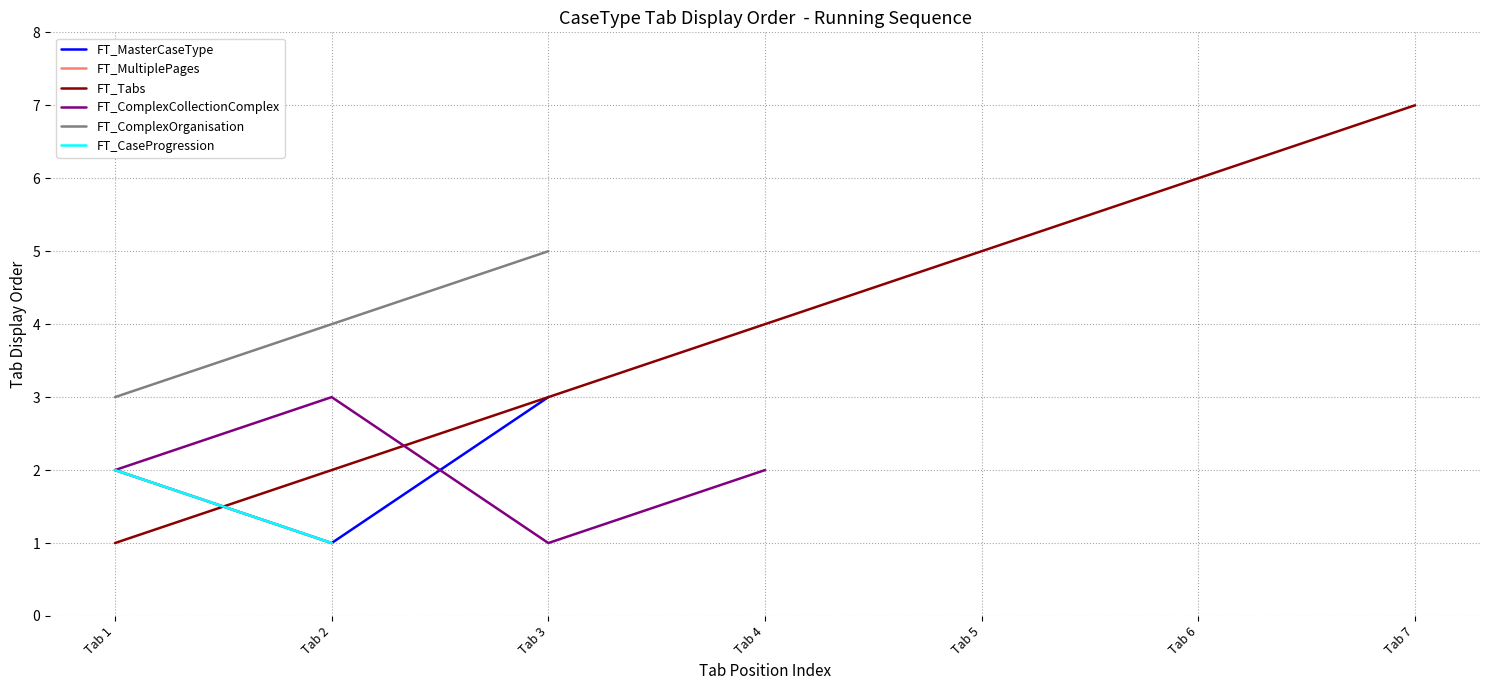

List the series in order of their peak value, highest first.

FT_Tabs, FT_ComplexOrganisation, FT_MasterCaseType, FT_ComplexCollectionComplex, FT_MultiplePages, FT_CaseProgression